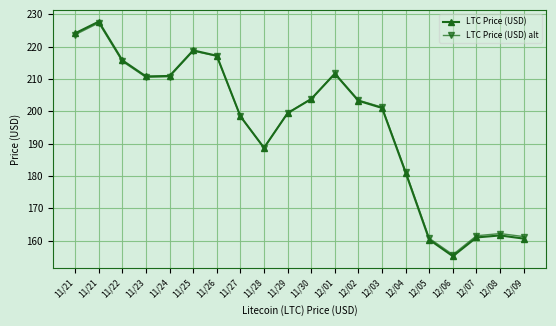

Which category has the highest value in the LTC Price (USD) series?

11/21